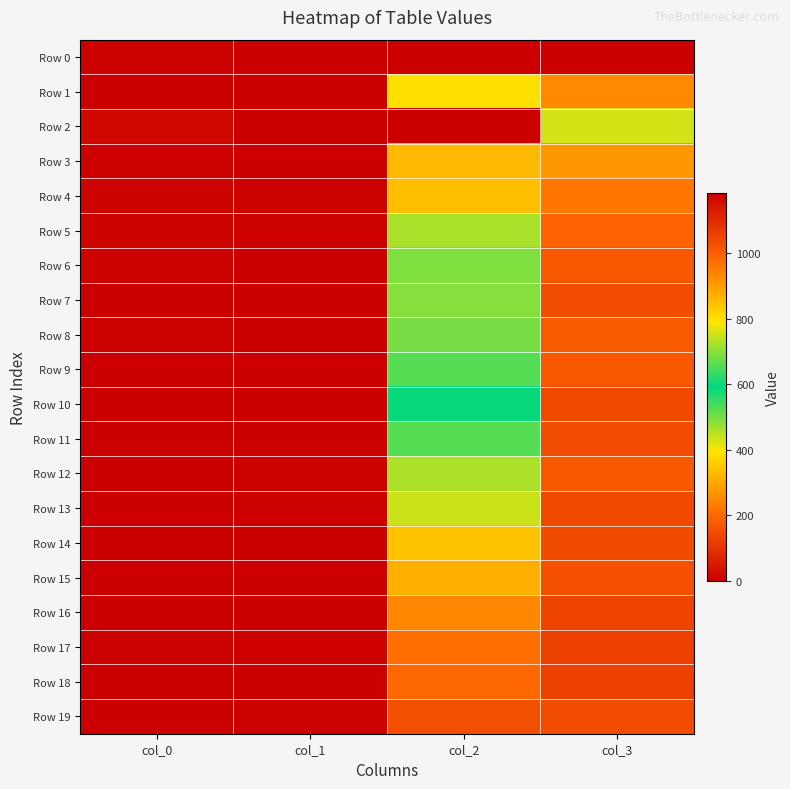

Reading right to left, transcribe all the data shown in this chart.

Row 0: col_3=0	col_2=0	col_1=0	col_0=3
Row 1: col_3=254	col_2=386	col_1=0	col_0=1
Row 2: col_3=428	col_2=1184	col_1=2	col_0=17
Row 3: col_3=273	col_2=857	col_1=1	col_0=5
Row 4: col_3=226	col_2=849	col_1=4	col_0=8
Row 5: col_3=194	col_2=723	col_1=5	col_0=7
Row 6: col_3=172	col_2=691	col_1=2	col_0=9
Row 7: col_3=151	col_2=696	col_1=2	col_0=2
Row 8: col_3=177	col_2=684	col_1=1	col_0=3
Row 9: col_3=173	col_2=659	col_1=1	col_0=0
Row 10: col_3=145	col_2=586	col_1=1	col_0=0
Row 11: col_3=152	col_2=526	col_1=2	col_0=2
Row 12: col_3=174	col_2=460	col_1=3	col_0=1
Row 13: col_3=145	col_2=437	col_1=3	col_0=1
Row 14: col_3=146	col_2=342	col_1=1	col_0=1
Row 15: col_3=155	col_2=310	col_1=1	col_0=0
Row 16: col_3=134	col_2=249	col_1=1	col_0=0
Row 17: col_3=126	col_2=212	col_1=4	col_0=0
Row 18: col_3=127	col_2=200	col_1=1	col_0=1
Row 19: col_3=148	col_2=153	col_1=3	col_0=0